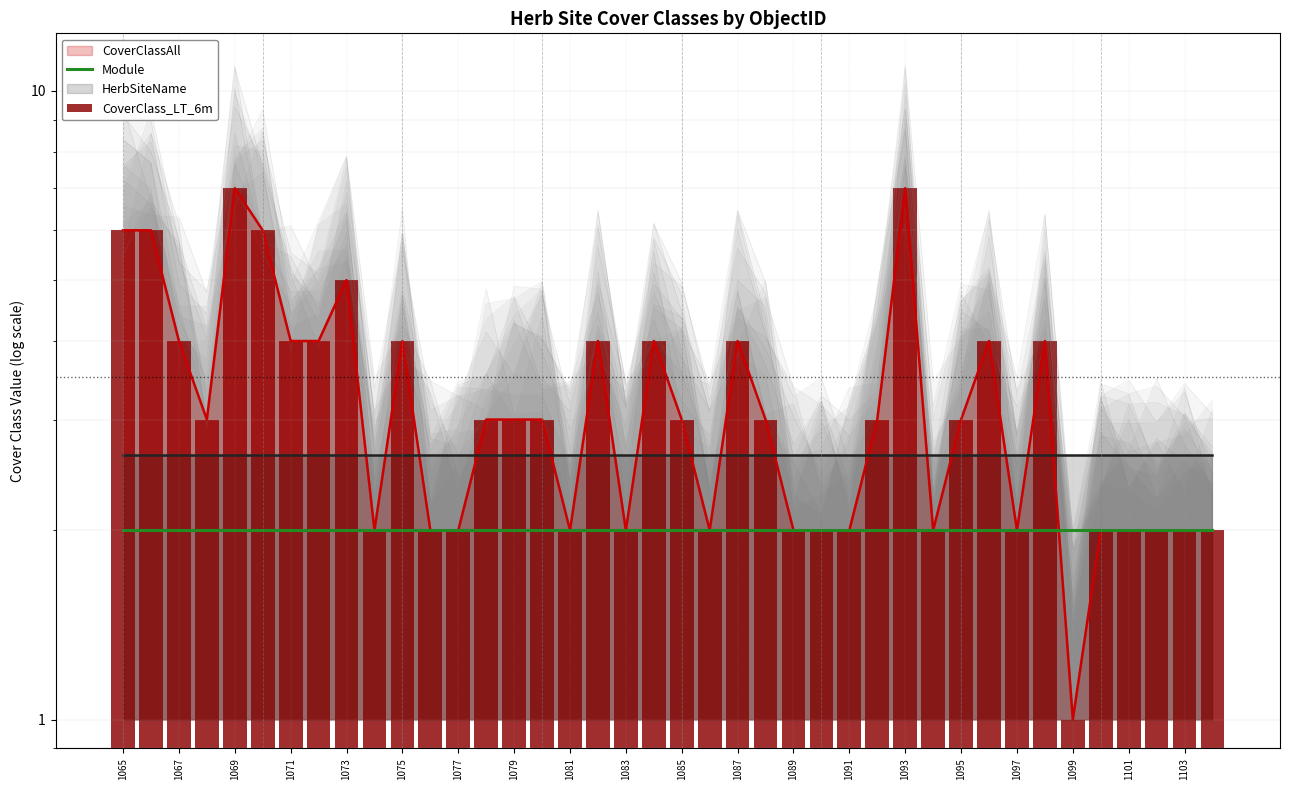

Is the value of Module at 1065 greater than the value of CoverClass_LT_6m at 1079?

No